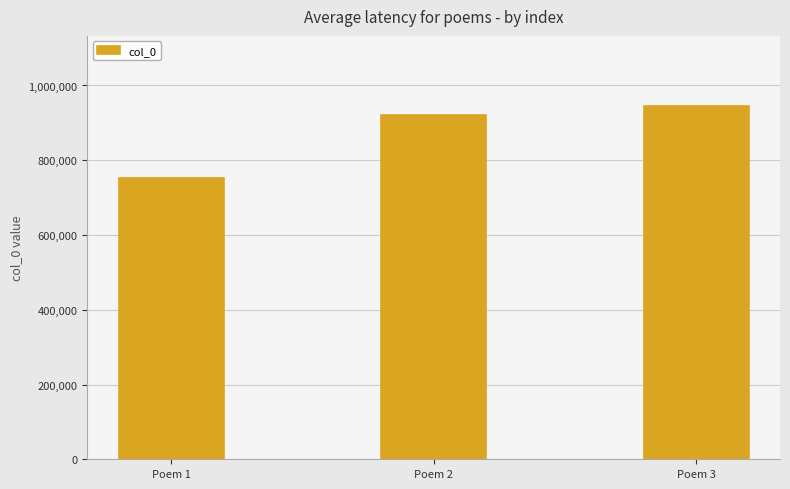

What is the sum of the values at Poem 3 and Poem 1?

1696426